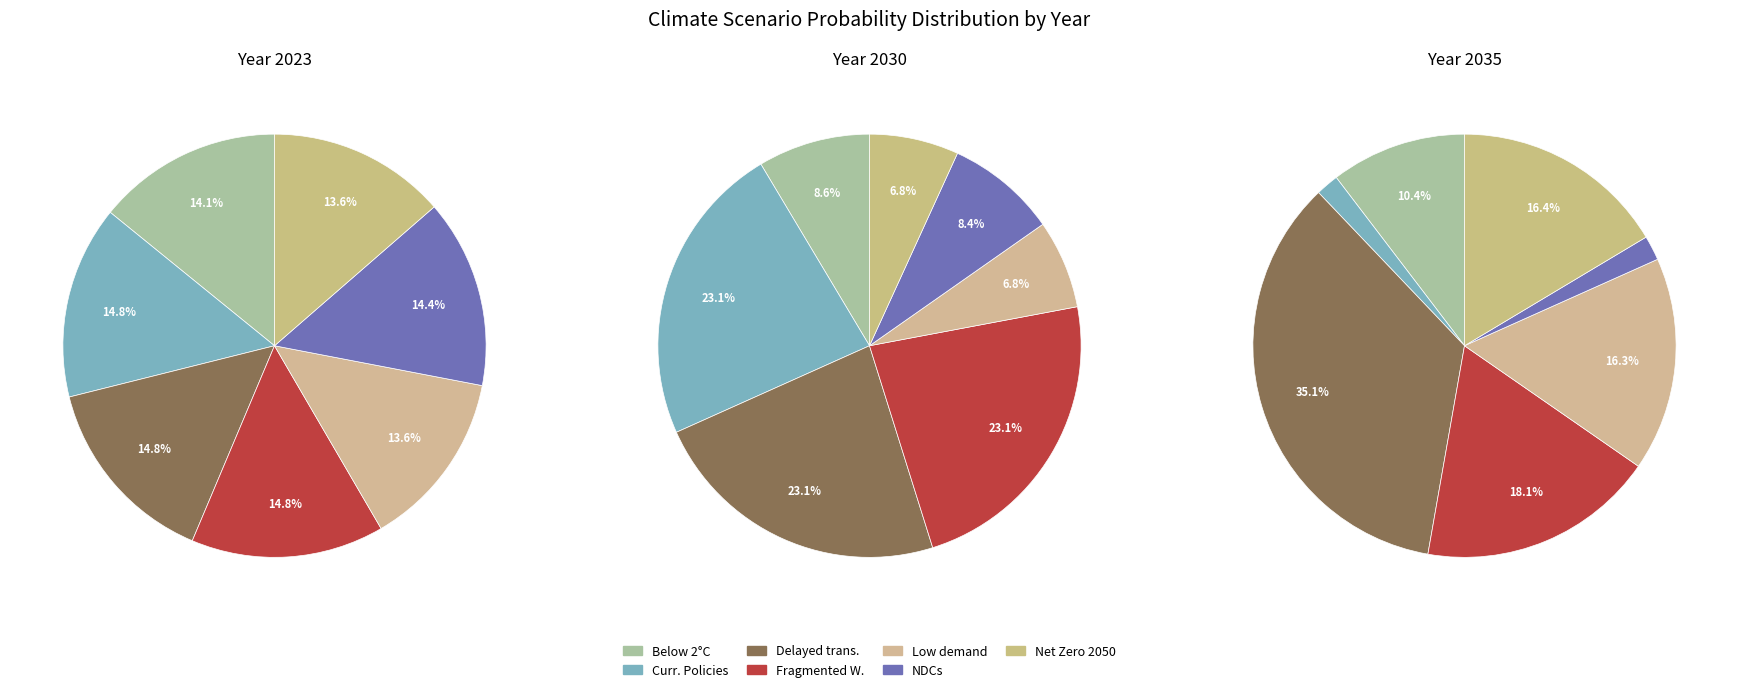

To the nearest percent, what percentage of the pie is values_2030?

23%